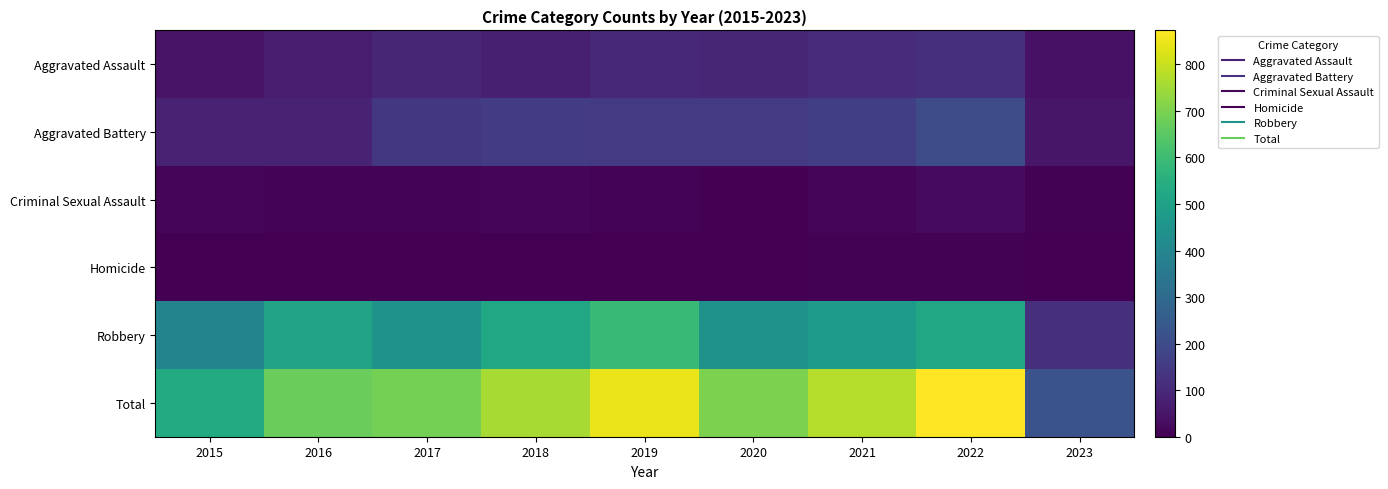

List the series in order of their peak value, lowest first.

Homicide, Criminal Sexual Assault, Aggravated Assault, Aggravated Battery, Robbery, Total